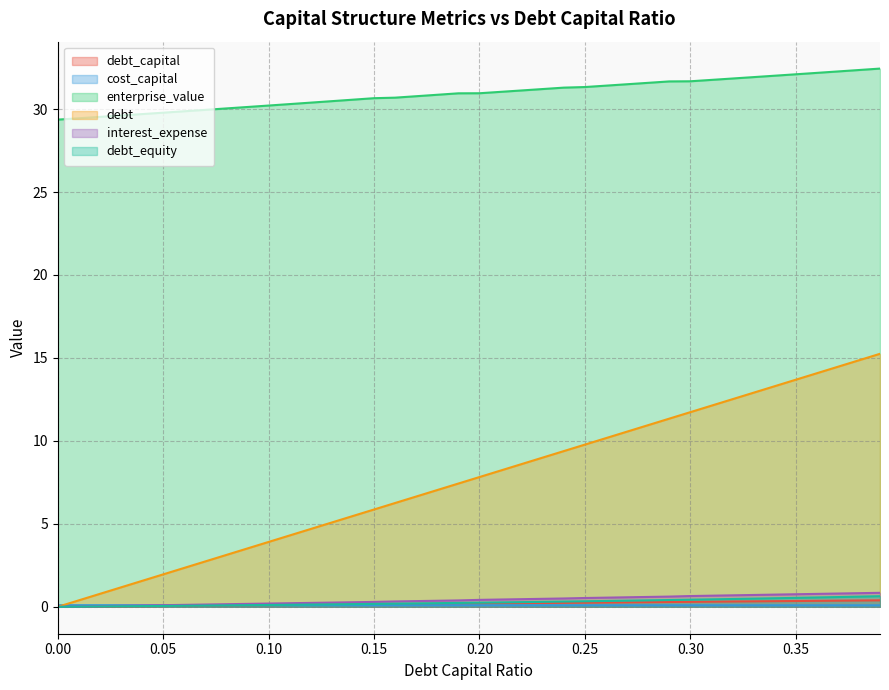

The value of cost_capital at 0.29 is 0.0. True or false?

False